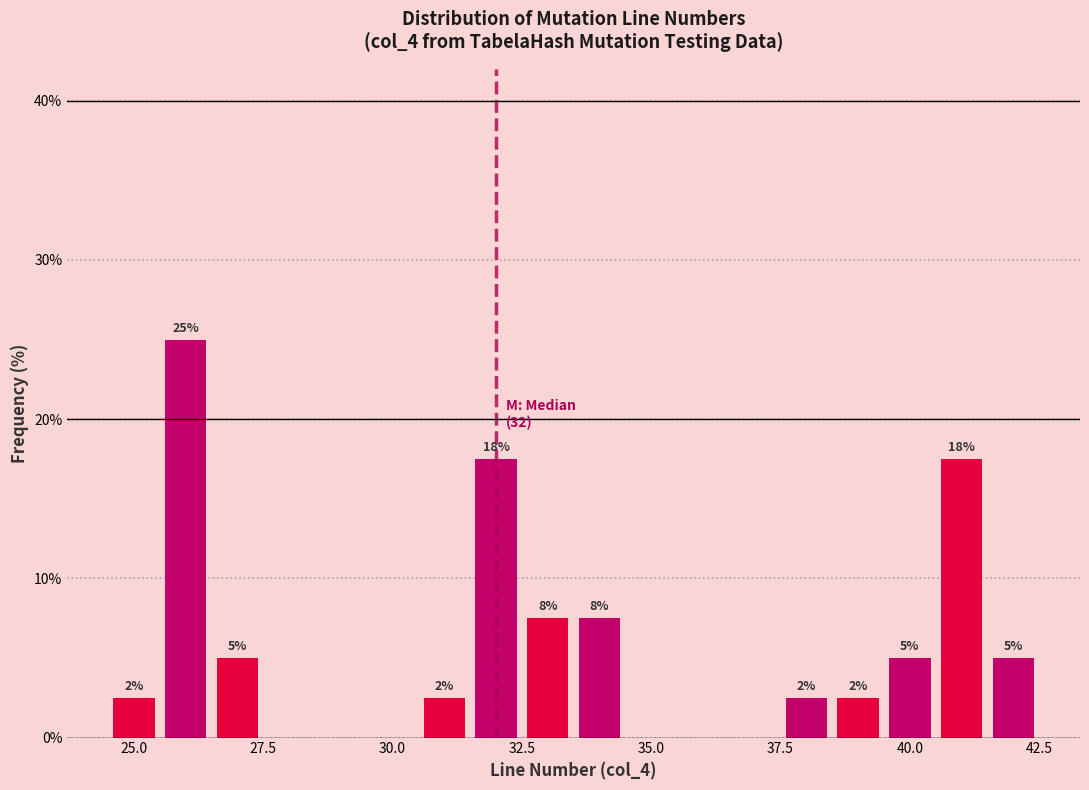

Around what value on the x-axis is the tallest bar? Give the approximate position of its centre, as read against the axis.

26.0